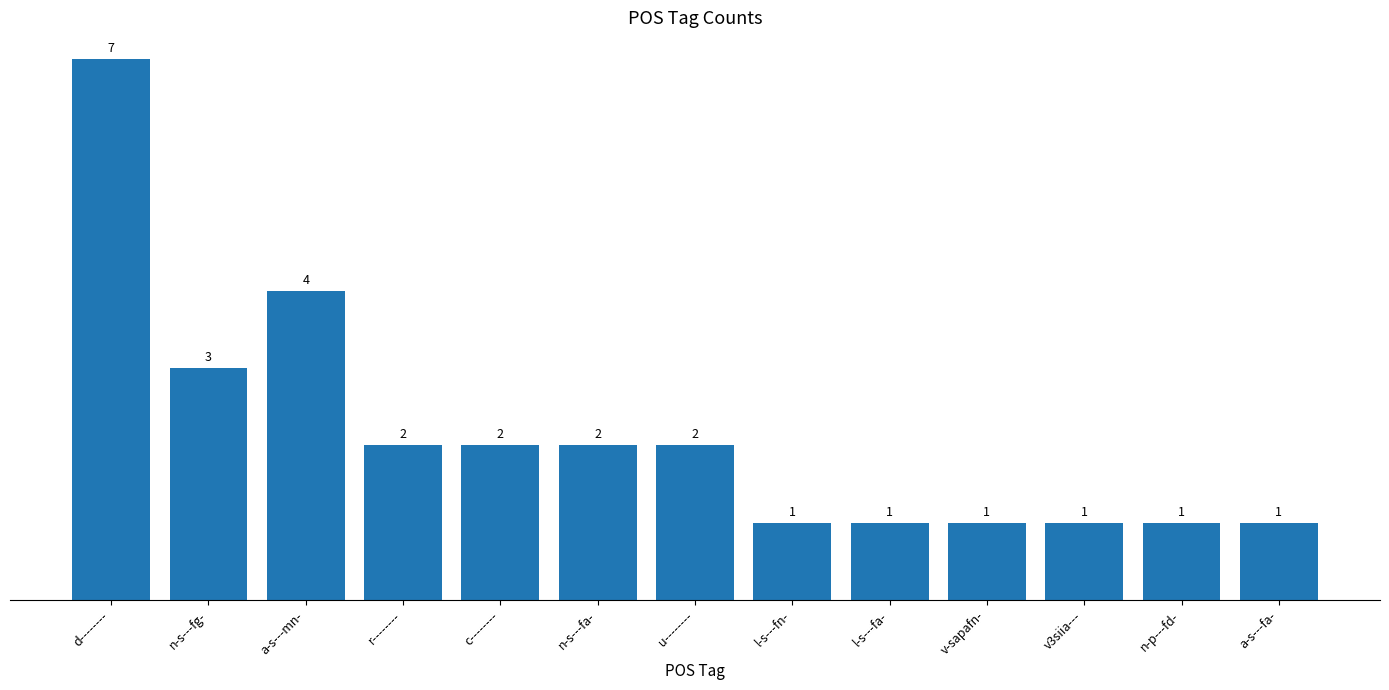

At which label does the data first exceed 2?

d--------